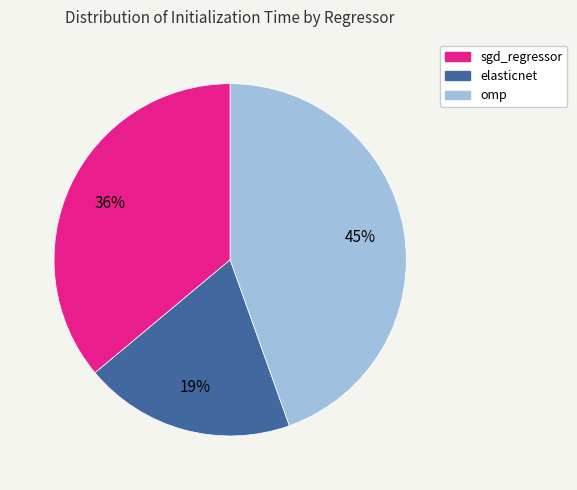

Which category has the biggest portion of the pie?

omp